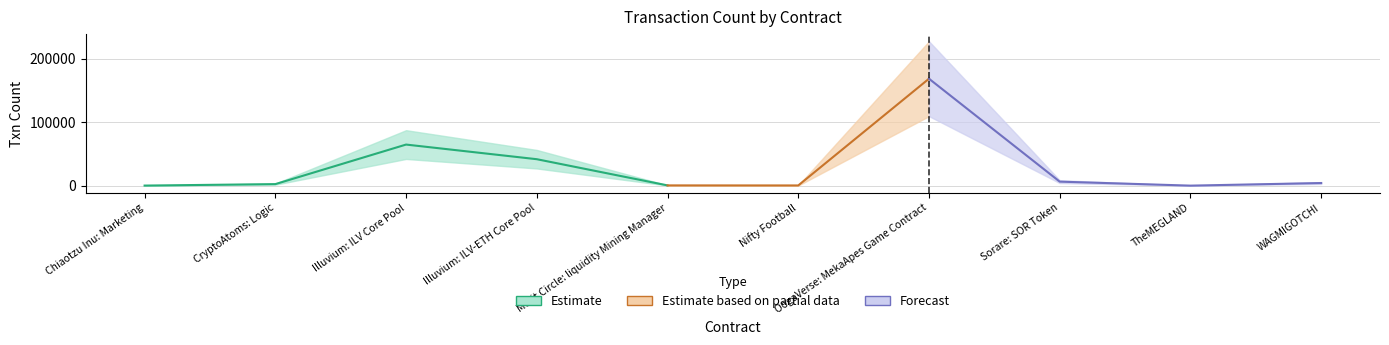

What is the difference between the values at Illuvium: ILV Core Pool and CryptoAtoms: Logic?

62362